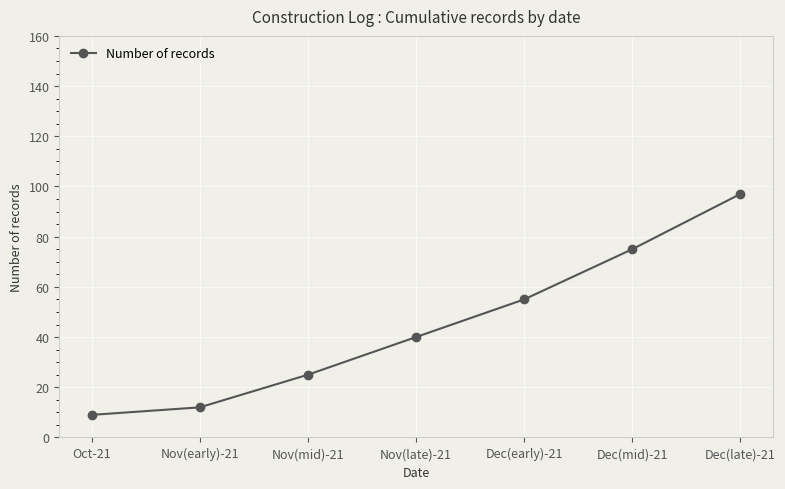

What is the sum of the values at Nov(mid)-21 and Dec(late)-21?

122